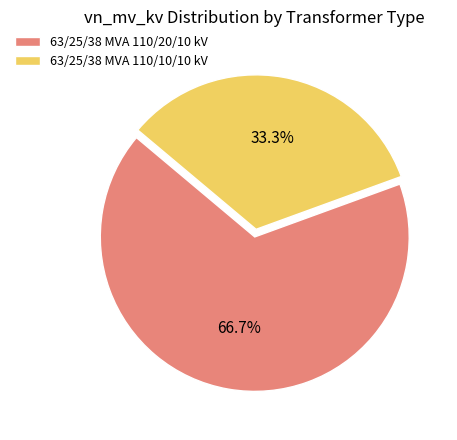

How many segments does this pie chart have?

2